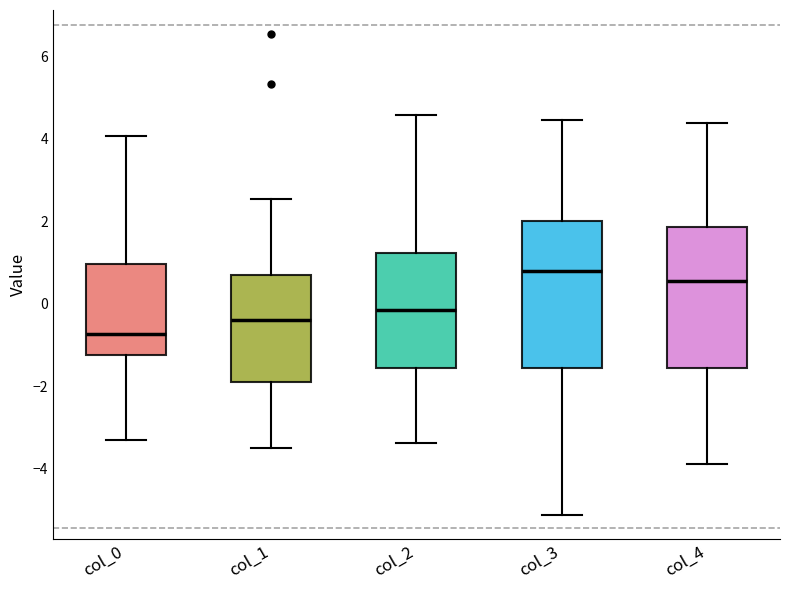

Which box's median line is the highest?

col_3